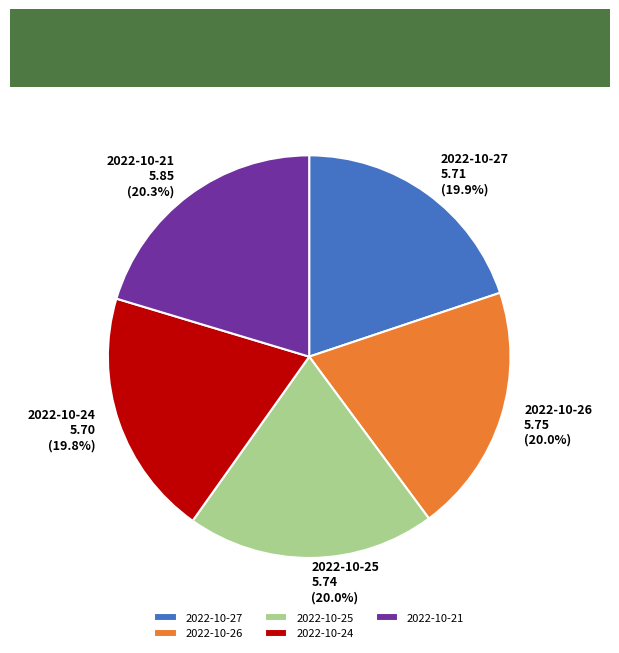

What is the ratio of the value at 2022-10-24 to the value at 2022-10-26?

1.0